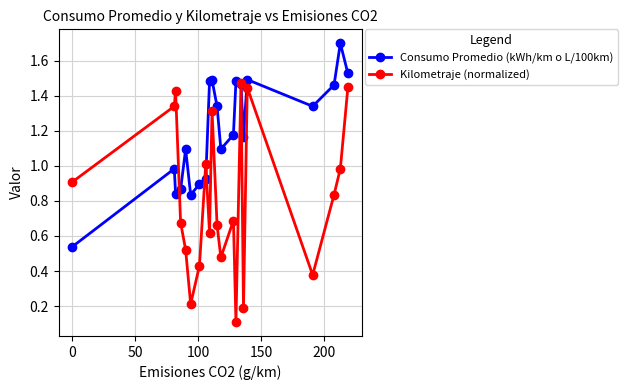

Rank the series by their maximum value, from highest to lowest.

Consumo Promedio (kWh/km o L/100km), Kilometraje (normalized)